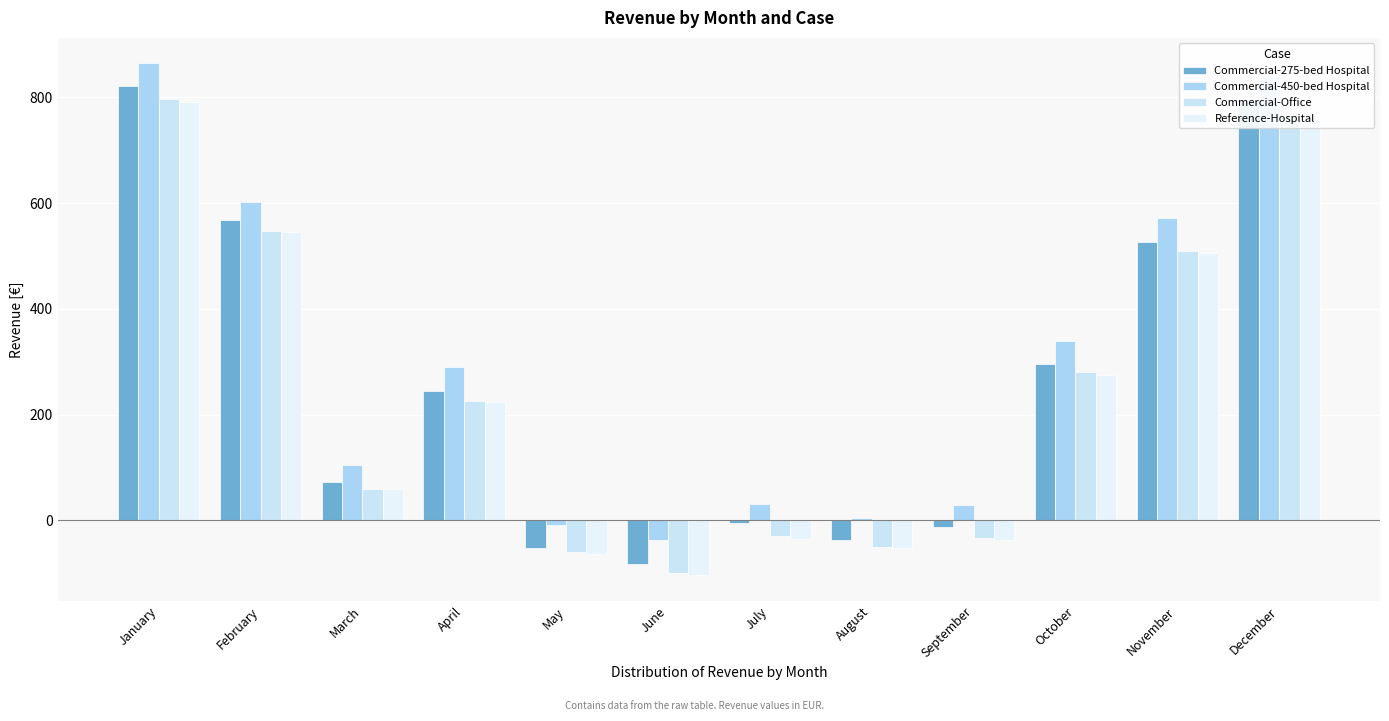

How many bars are there in total?

48